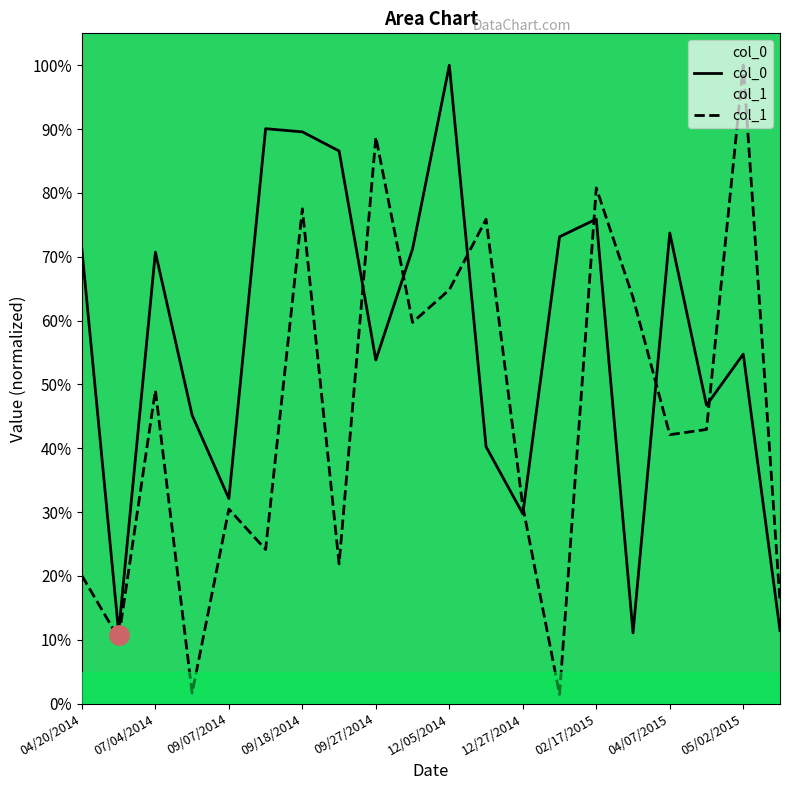

Count the col_0 values in the range 0 to 1.

20